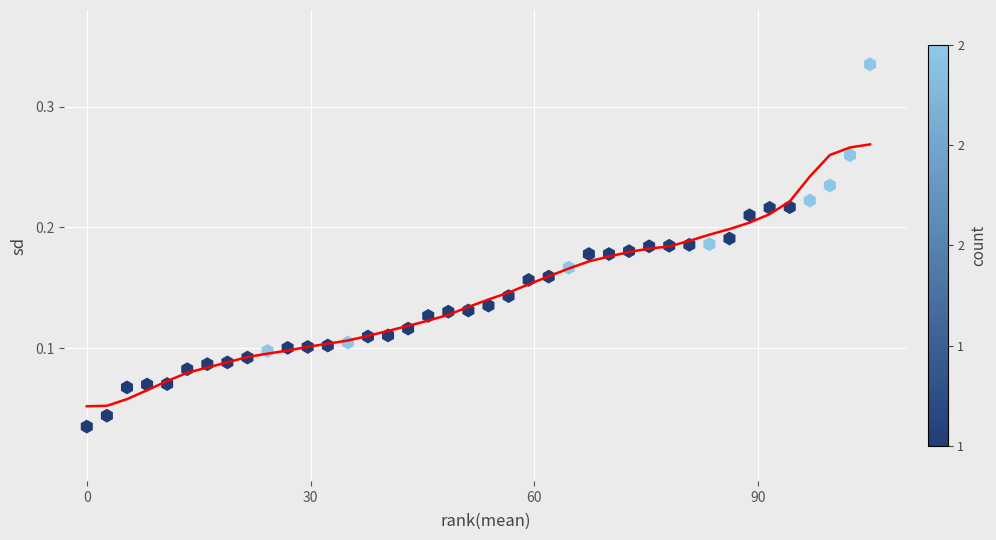

What is the range of X values (max minus min)?

105.0